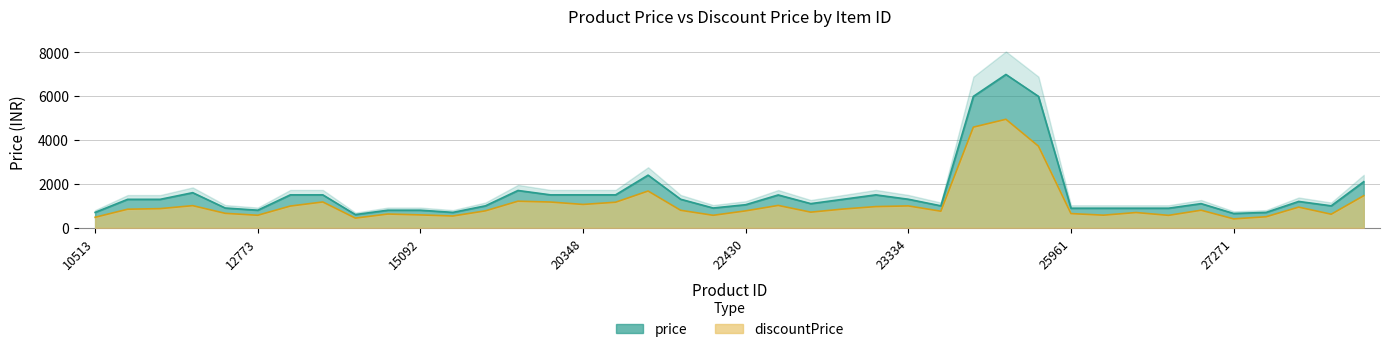

Which series changed the most between 20348 and 27271?

price